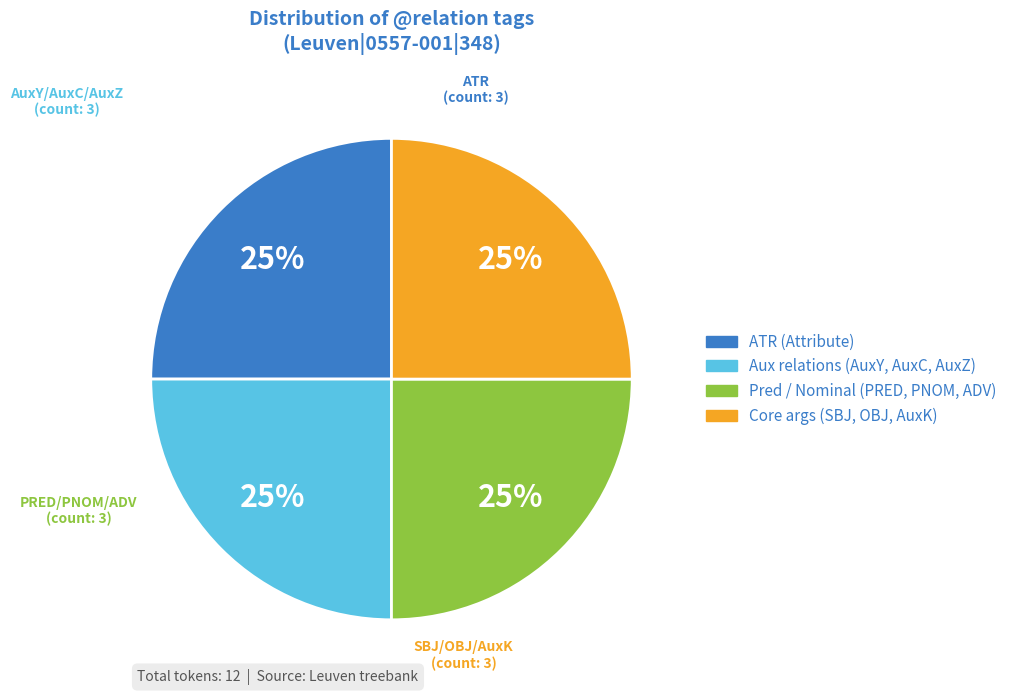

To the nearest percent, what is the average slice percentage?

25%